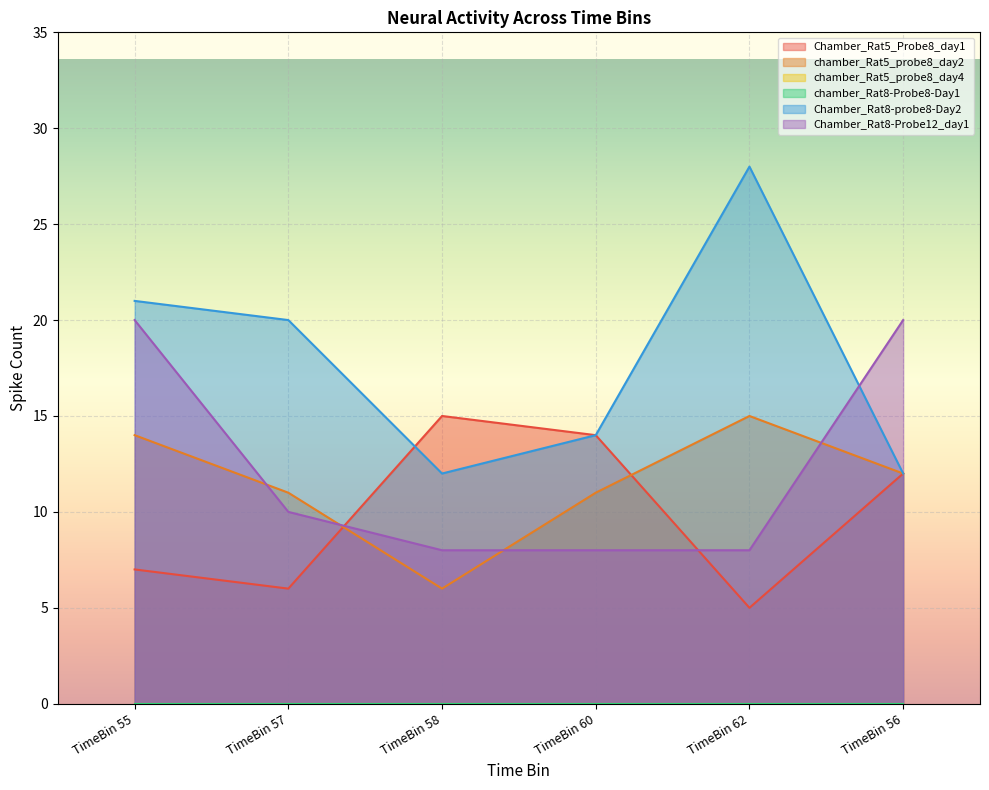

Rank the series at TimeBin 62 from highest to lowest value.

Chamber_Rat8-probe8-Day2, chamber_Rat5_probe8_day2, Chamber_Rat8-Probe12_day1, Chamber_Rat5_Probe8_day1